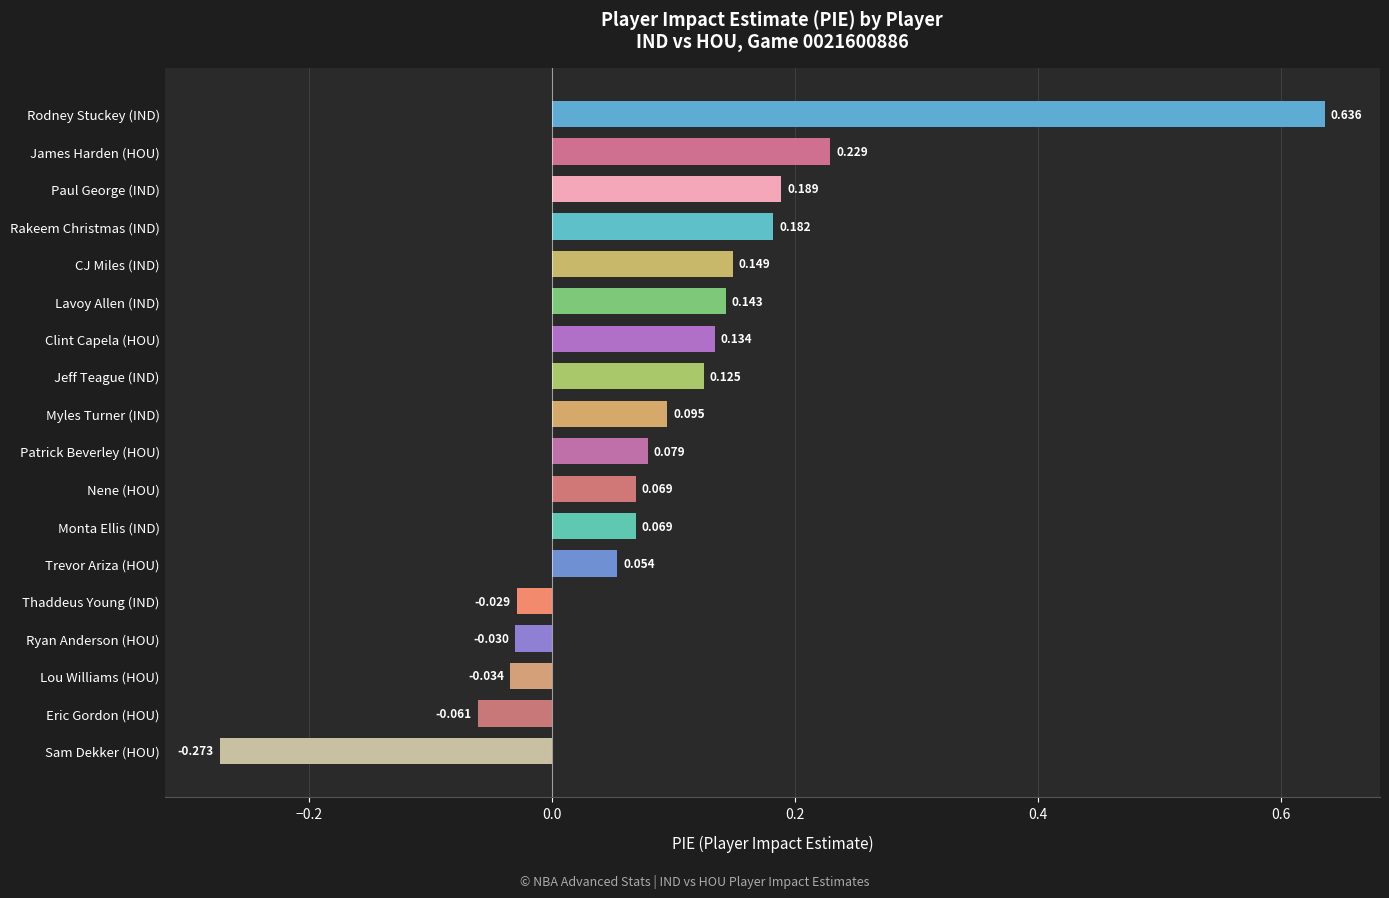

Which label corresponds to the largest value in the chart?

Rodney Stuckey (IND)